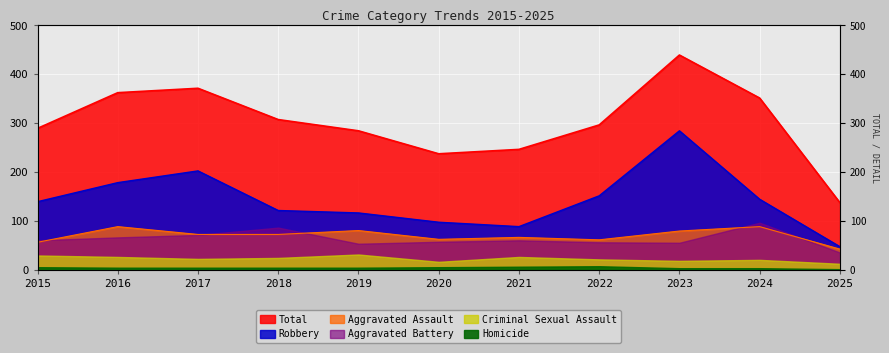

Where is the first local minimum for Robbery?

2021